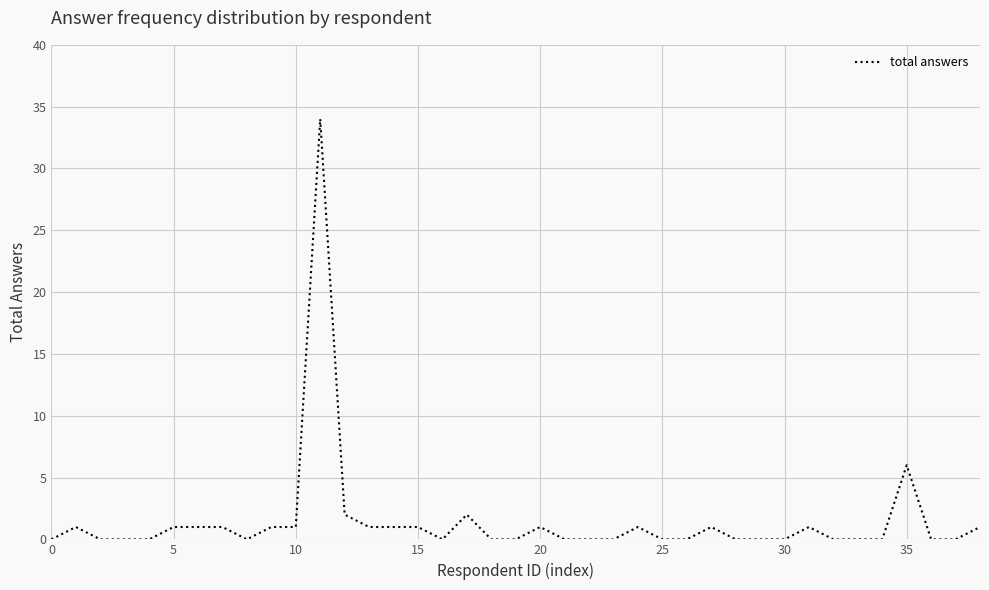

What is the maximum value shown in the chart?

34